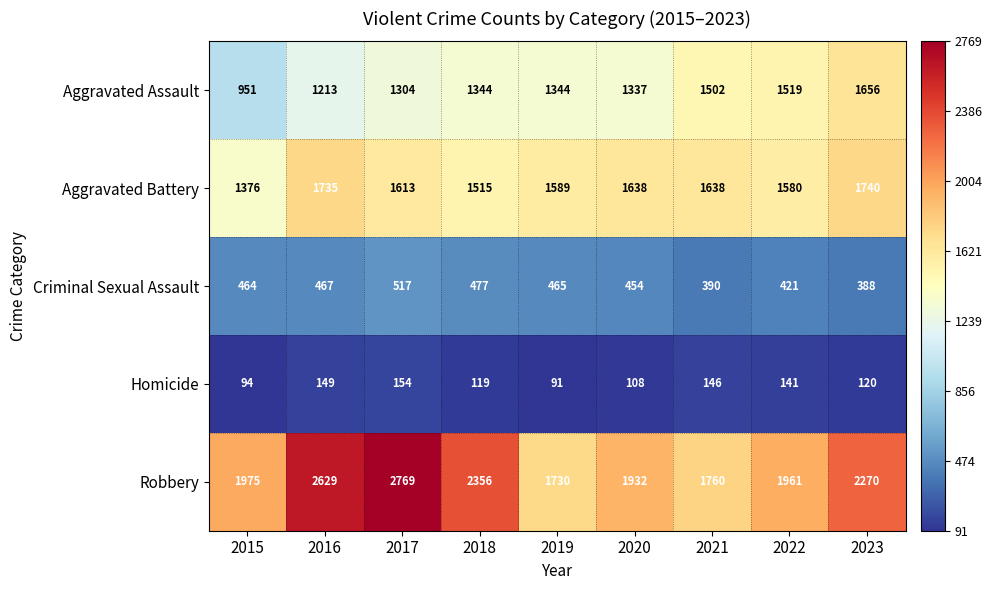

List the labels in order of Robbery value, largest first.

2017, 2016, 2018, 2023, 2015, 2022, 2020, 2021, 2019